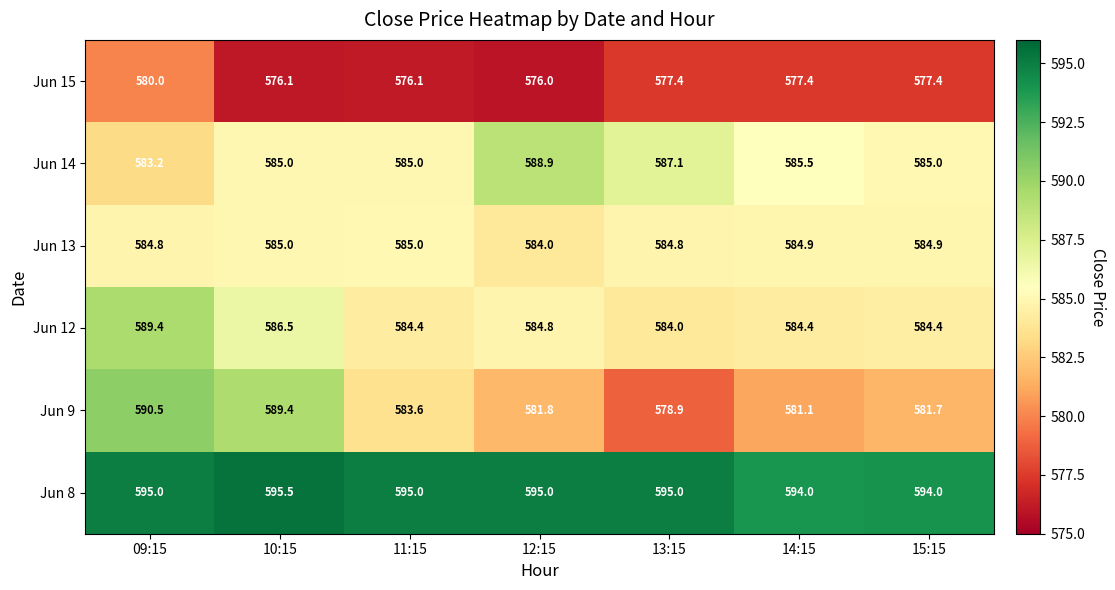

Is it true that Jun 12 equals 589.4 at 09:15?

True